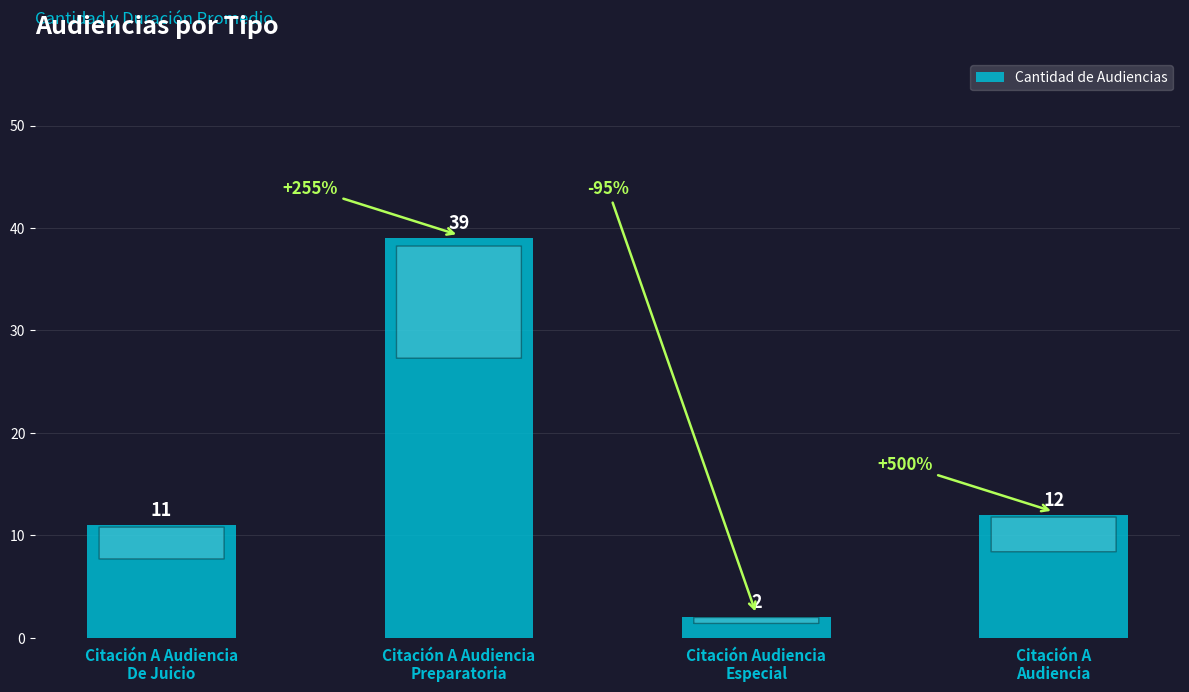

What is the smallest value displayed?

2